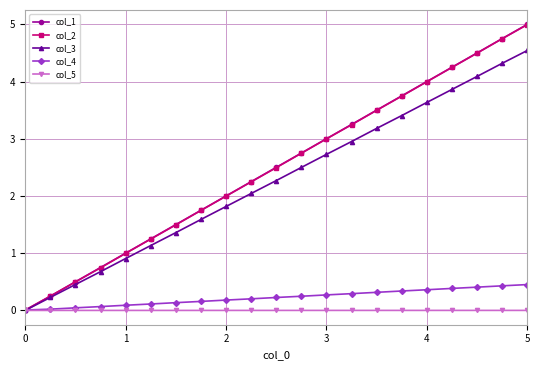

What is the maximum value for col_4?

0.5